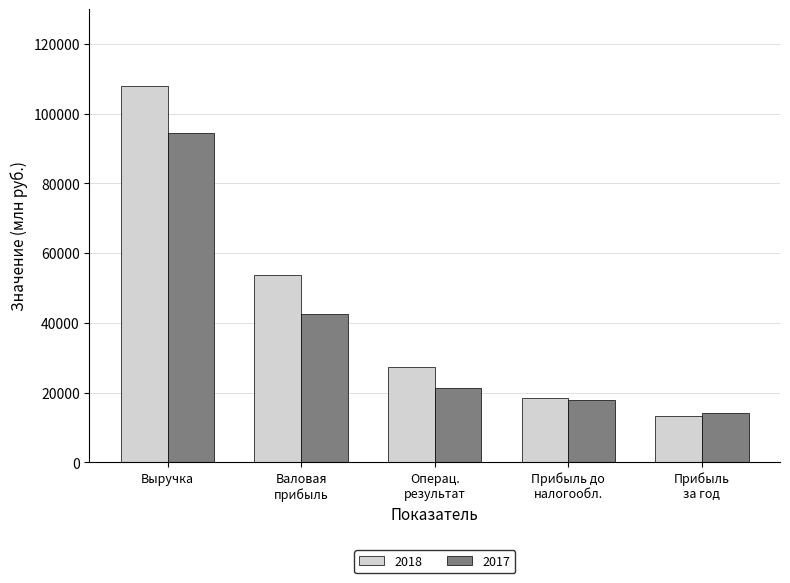

What is the label of the 2nd bar from the right?

Прибыль до
налогообл.